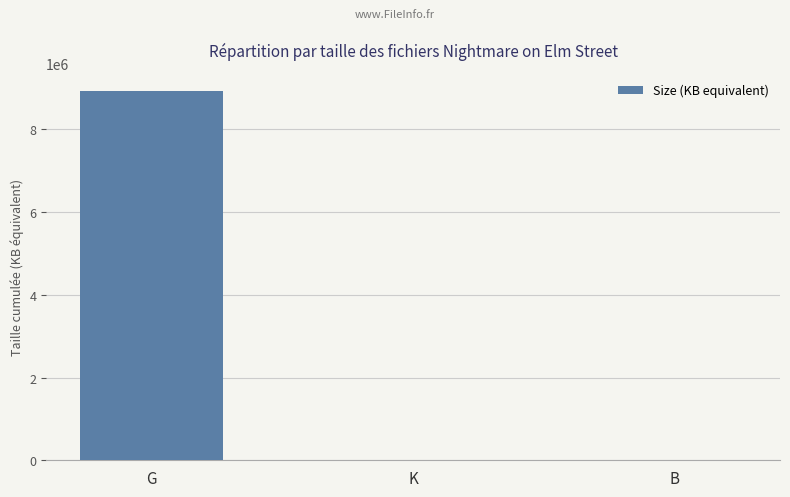

What is the change in value from K to B?

-567.6